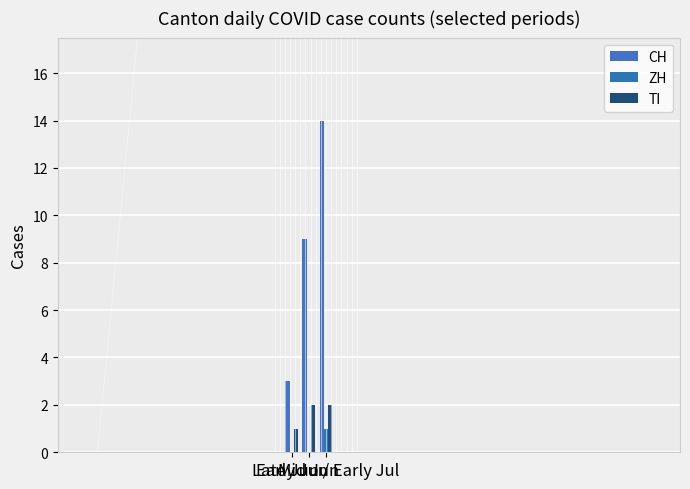

What is the value of the TI bar at the 1st from the left?

1